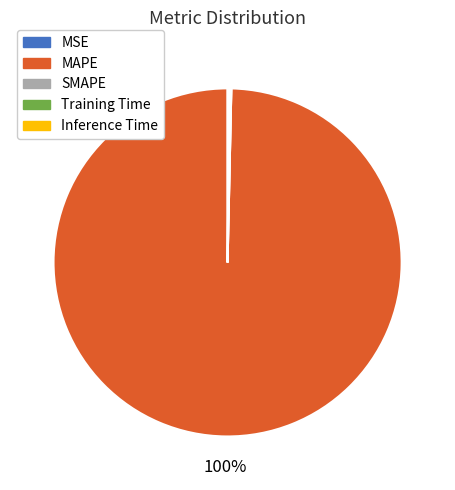

Which slice represents more than half of the pie?

MAPE